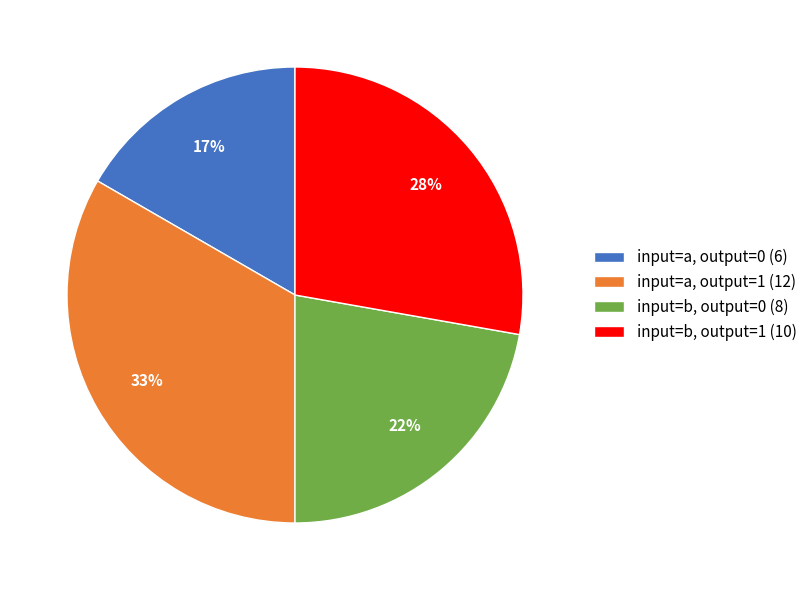

To the nearest percent, what is the average slice percentage?

25%